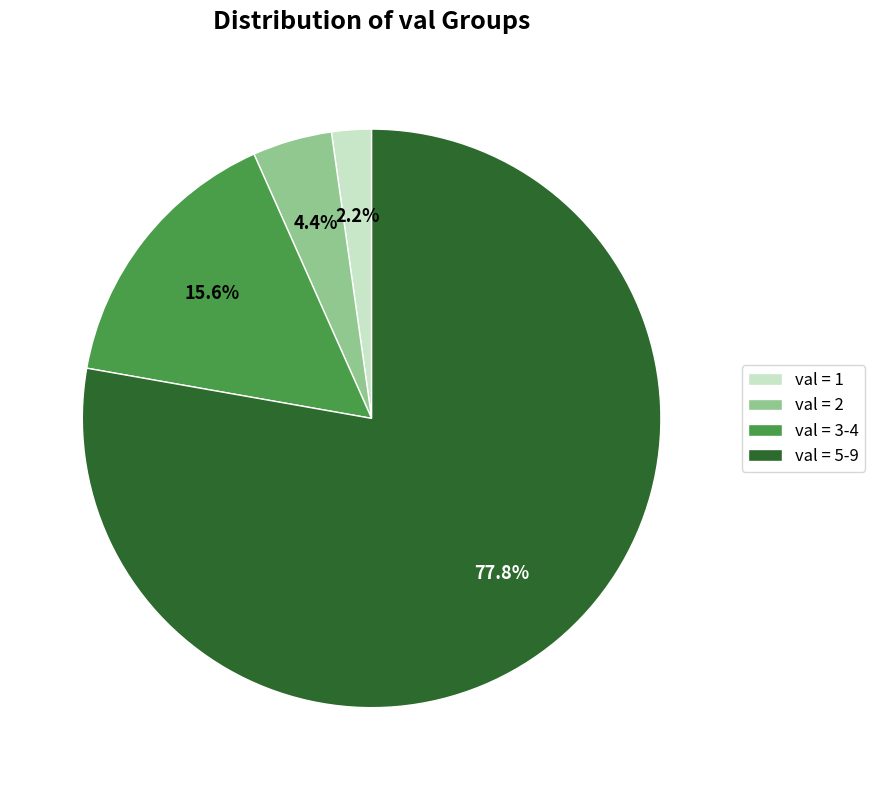

Which category has the smallest portion of the pie?

val = 1